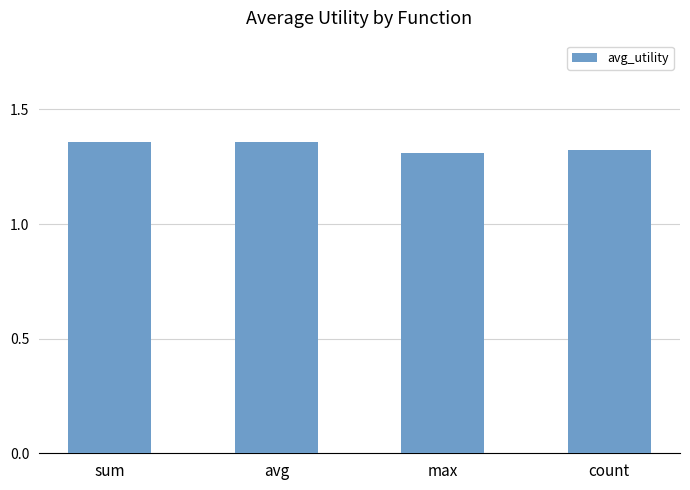

Where is the data nearest to the value 1?

max